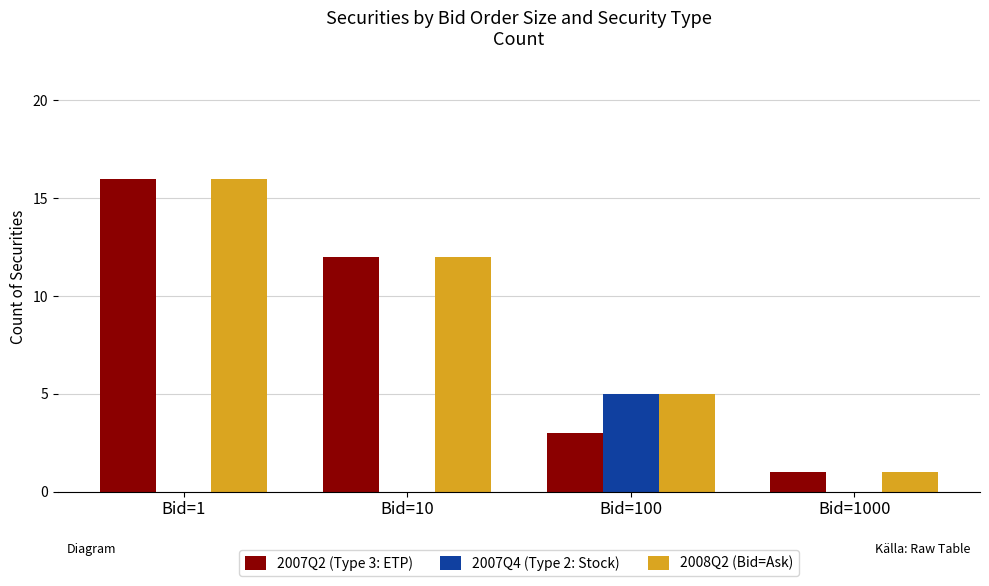

What is the approximate value of 2007Q4 (Type 2: Stock) at Bid=100?

5